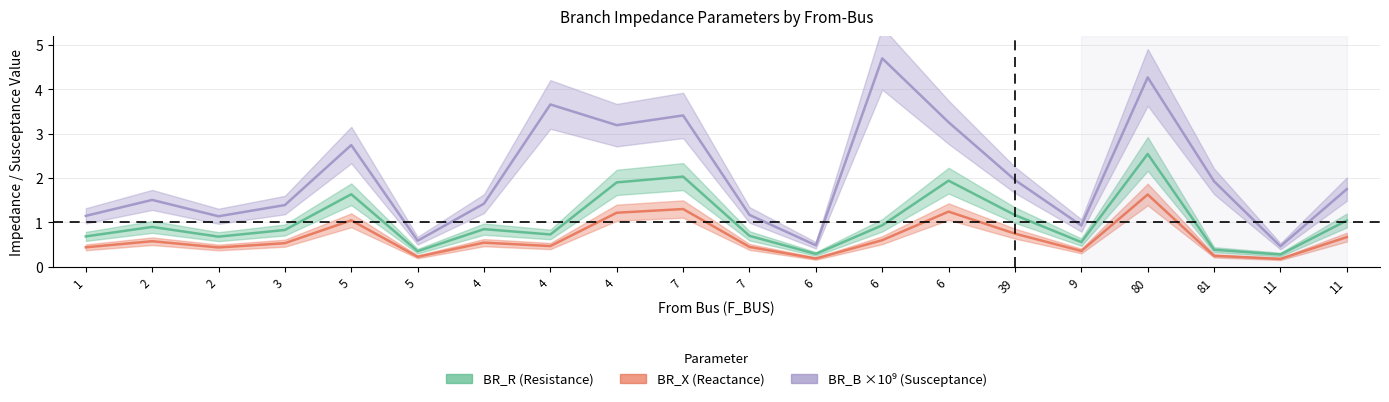

Where is BR_B_scaled nearest to the value 2?

39